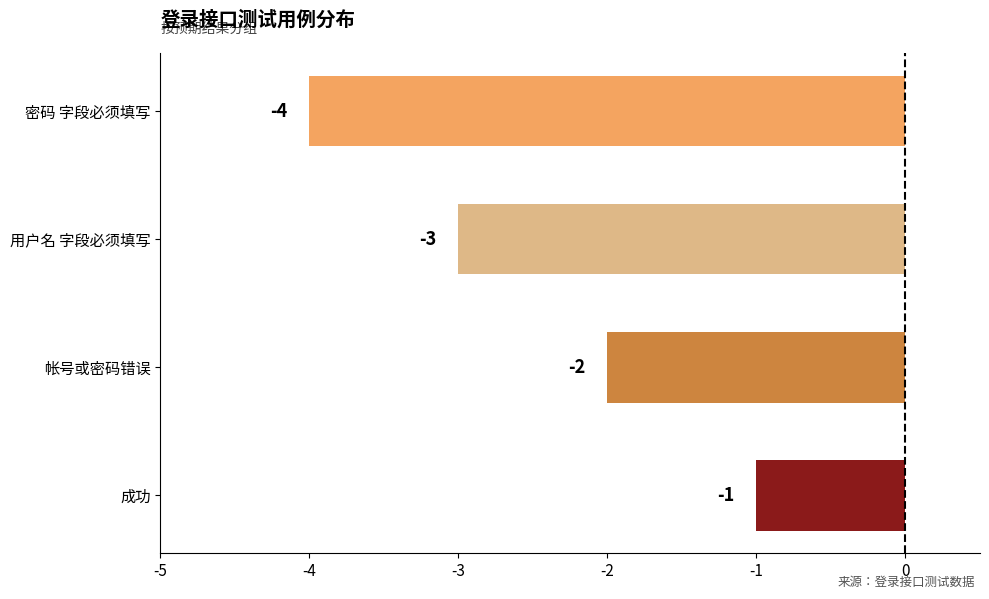

Reading top to bottom, extract all data points from this chart.

-4	-3	-2	-1